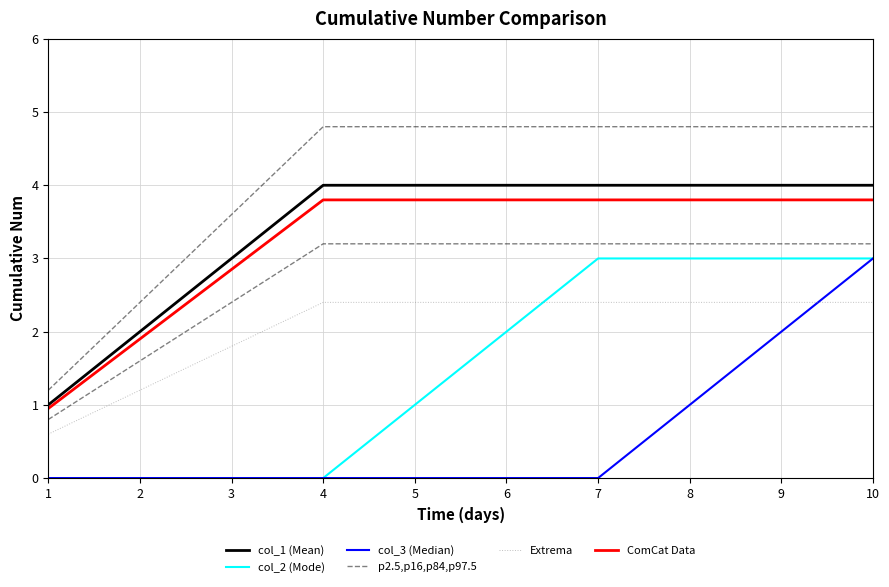

Reading left to right, extract all data points from this chart.

col_1 (Mean): 1=1.0	2=2.0	3=3.0	4=4.0	5=4.0	6=4.0	7=4.0	8=4.0	9=4.0	10=4.0
col_2 (Mode): 1=0.0	2=0.0	3=0.0	4=0.0	5=1.0	6=2.0	7=3.0	8=3.0	9=3.0	10=3.0
col_3 (Median): 1=0.0	2=0.0	3=0.0	4=0.0	5=0.0	6=0.0	7=0.0	8=1.0	9=2.0	10=3.0
p2.5,p16,p84,p97.5: 1=0.8	2=1.6	3=2.4	4=3.2	5=3.2	6=3.2	7=3.2	8=3.2	9=3.2	10=3.2
Extrema: 1=0.6	2=1.2	3=1.8	4=2.4	5=2.4	6=2.4	7=2.4	8=2.4	9=2.4	10=2.4
ComCat Data: 1=0.9	2=1.9	3=2.8	4=3.8	5=3.8	6=3.8	7=3.8	8=3.8	9=3.8	10=3.8